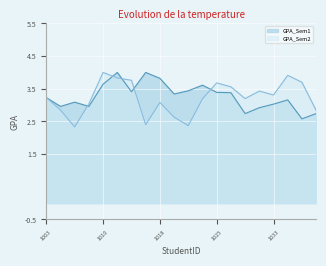

What is the difference between the maximum and minimum values in the GPA_Sem1 series?

1.4